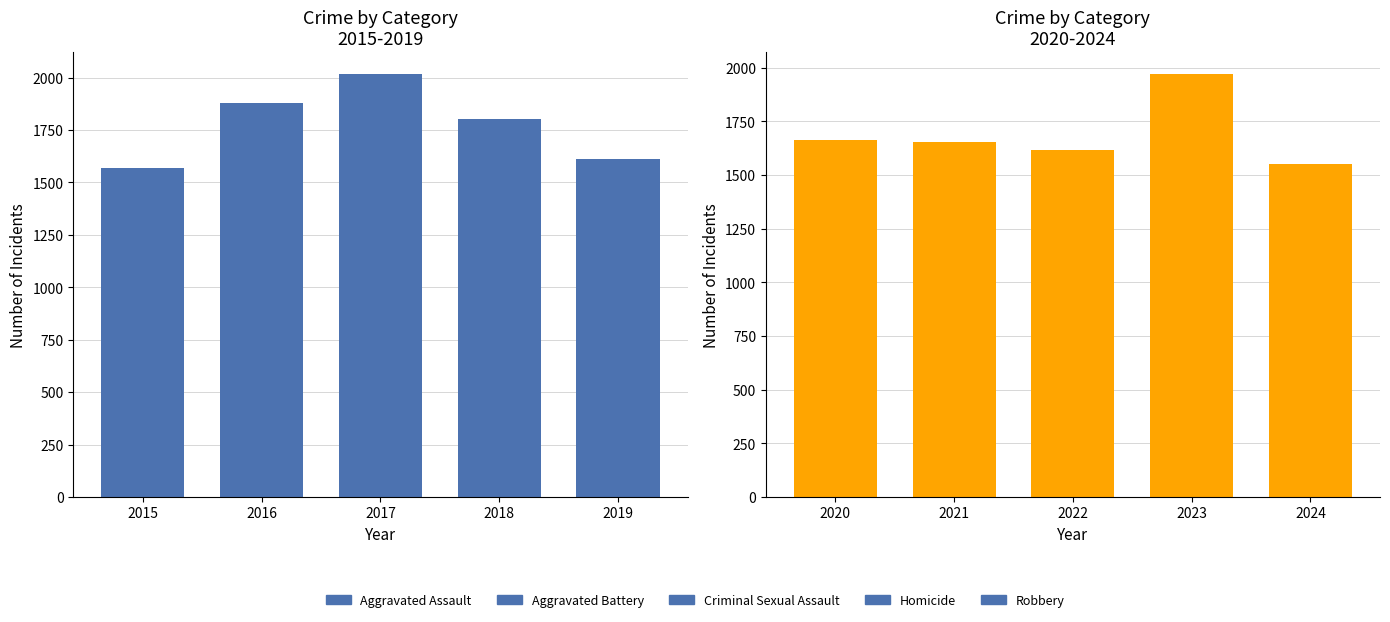

What is the value of the Homicide bar at the 4th from the left?

41